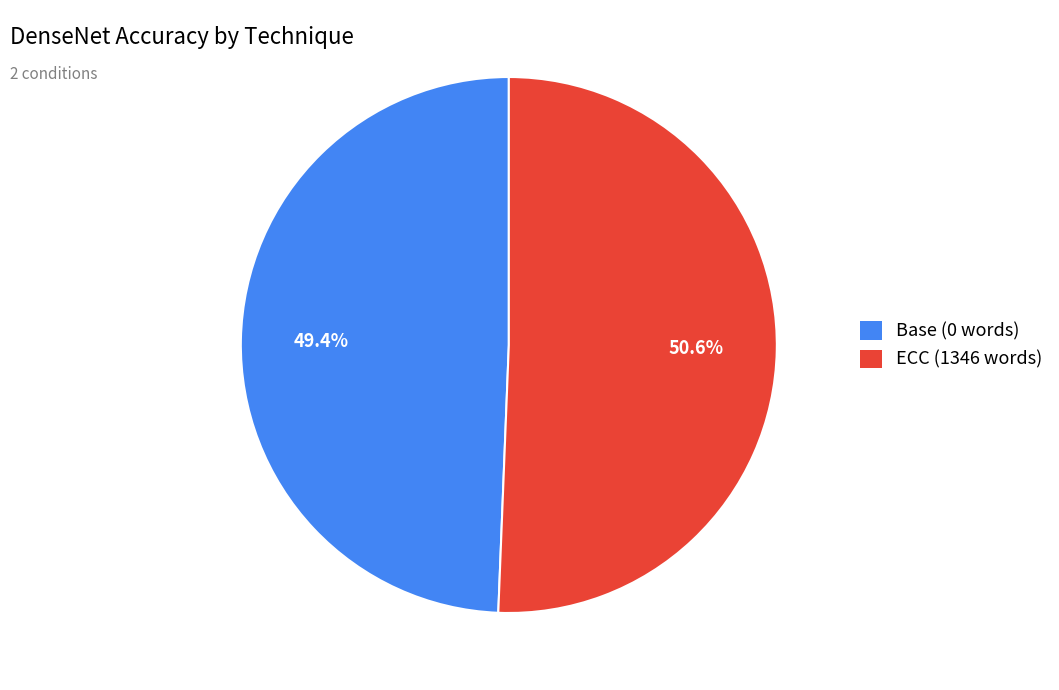

How many slices are in this pie chart?

2